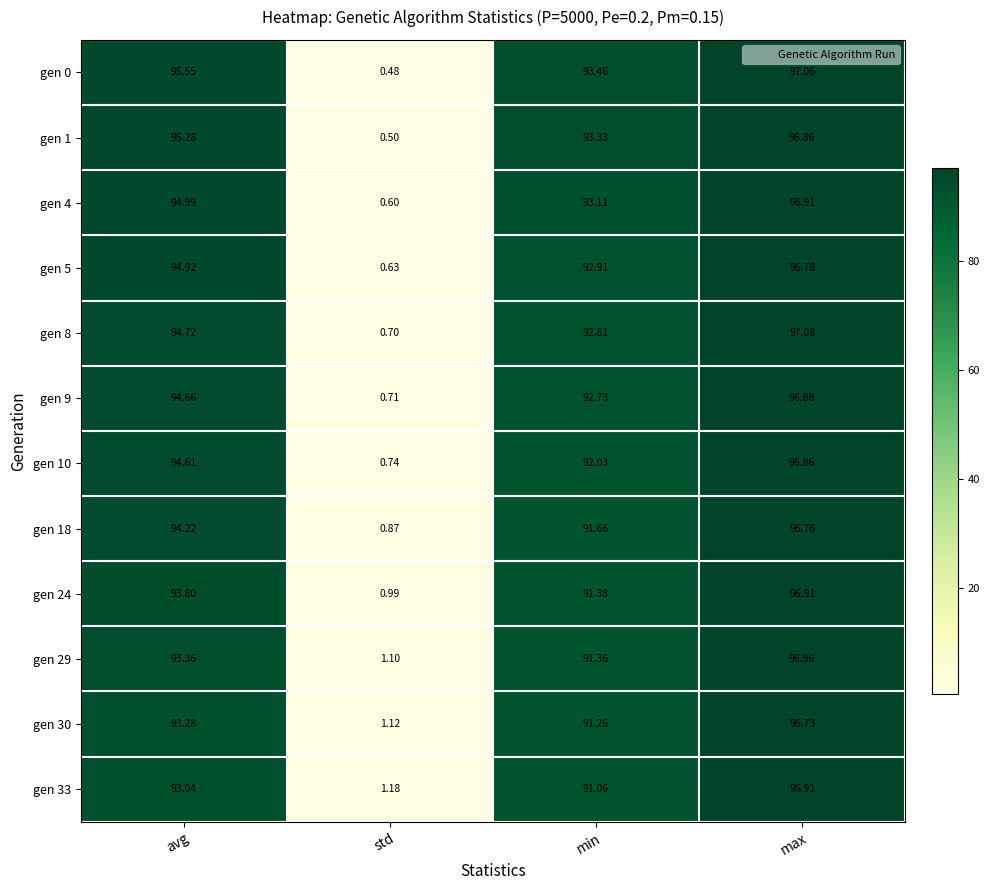

Which series has the largest range (max minus min)?

gen 0